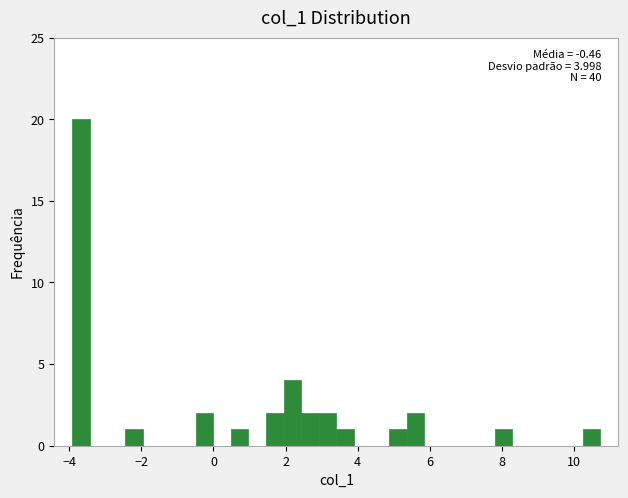

Read against the x-axis, roughly where is the centre of the tallest bar?

-3.6